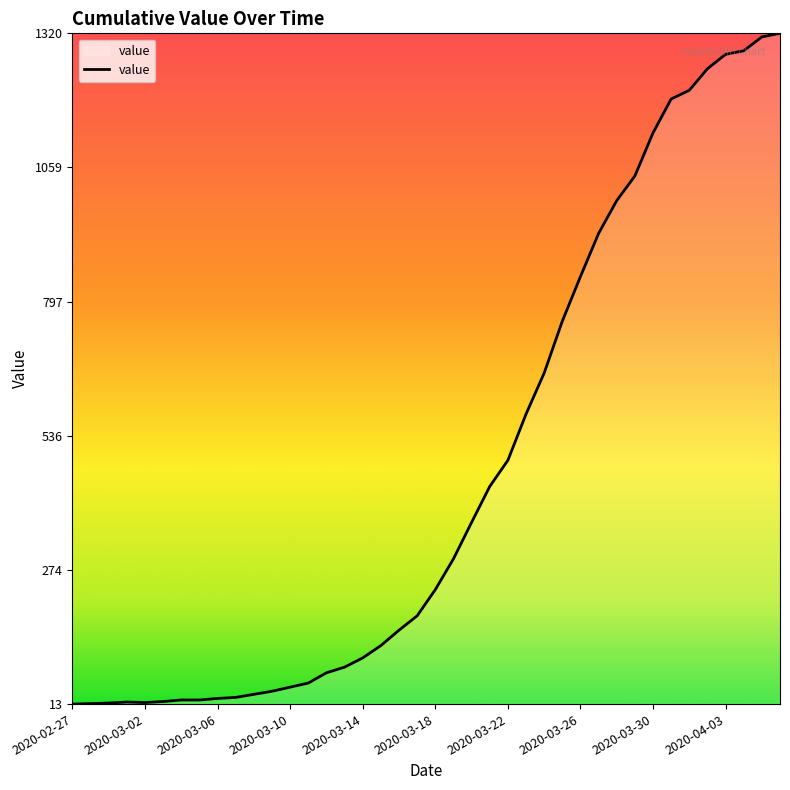

What is the greatest value displayed?

1320